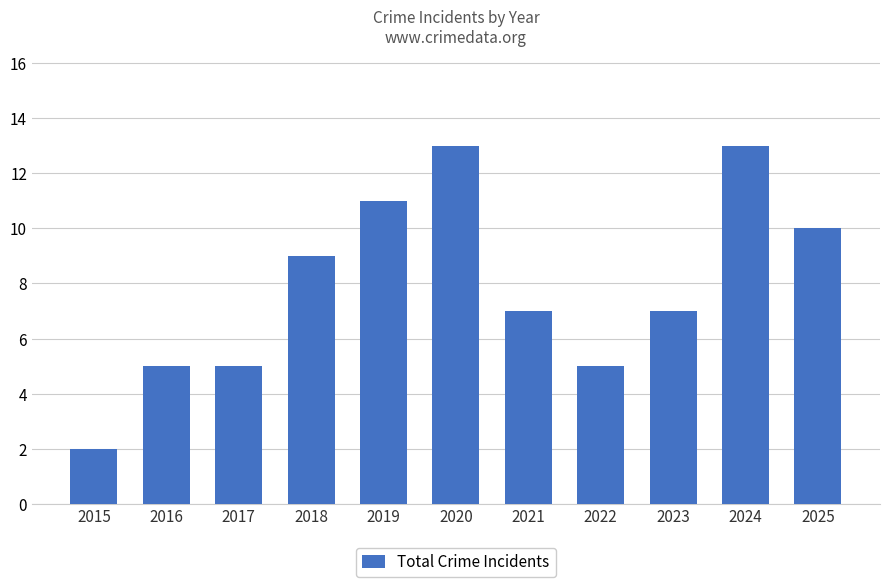

What is the value of the 1st bar from the left?

2